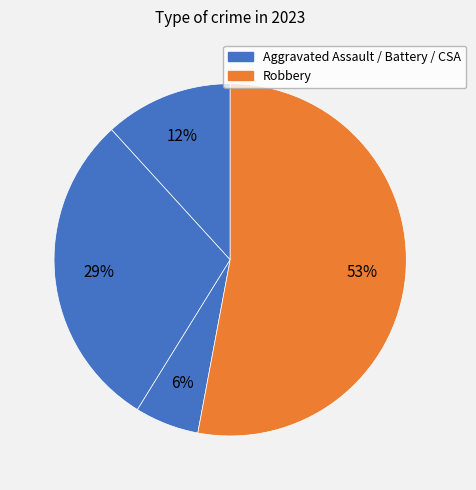

Count the number of slices in the pie.

4